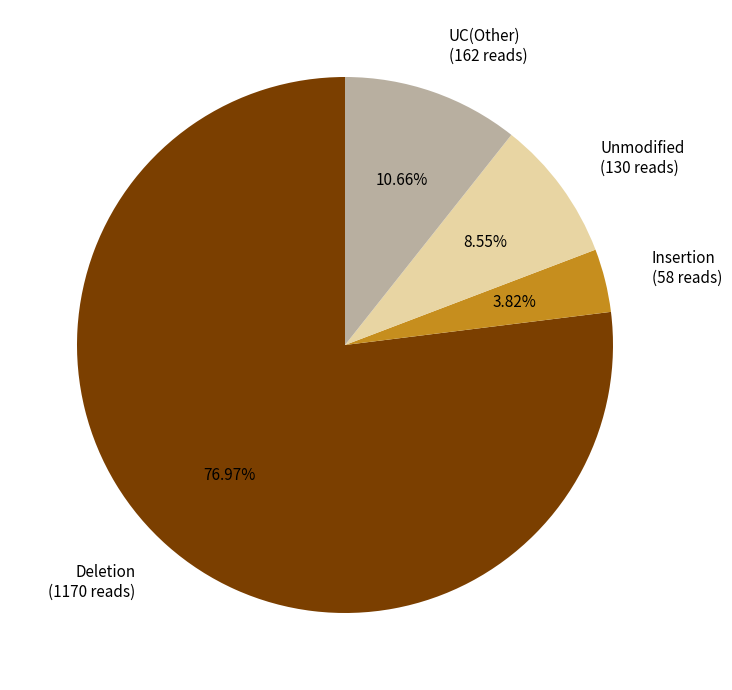

Which category has the biggest portion of the pie?

Deletion (1170 reads)